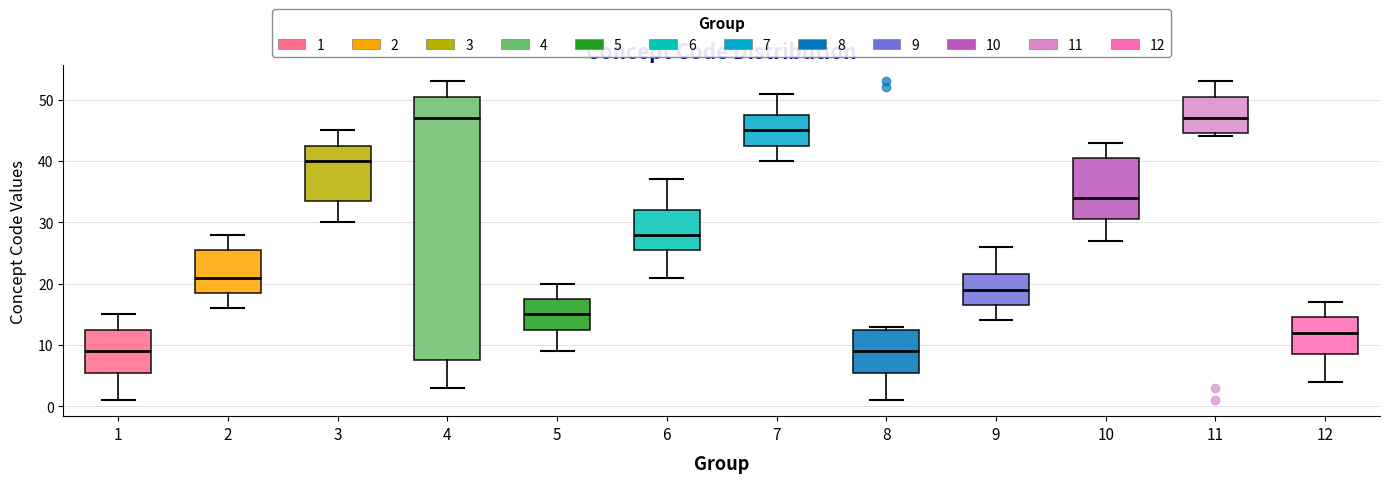

Reading left to right, read every box against the y-axis: the position of its median line, the range the box covers, and the ends of its whiskers. The values are not printed on the chart, so give them approximately, as read against the axis.

1: median 9, box 6 to 13, whiskers 1 to 15
2: median 21, box 19 to 26, whiskers 16 to 28
3: median 40, box 34 to 43, whiskers 30 to 45
4: median 47, box 8 to 51, whiskers 3 to 53
5: median 15, box 13 to 18, whiskers 9 to 20
6: median 28, box 26 to 32, whiskers 21 to 37
7: median 45, box 43 to 48, whiskers 40 to 51
8: median 9, box 6 to 13, whiskers 1 to 13 (just above the box's upper edge)
9: median 19, box 17 to 22, whiskers 14 to 26
10: median 34, box 31 to 41, whiskers 27 to 43
11: median 47, box 45 to 51, whiskers 44 to 53
12: median 12, box 9 to 15, whiskers 4 to 17